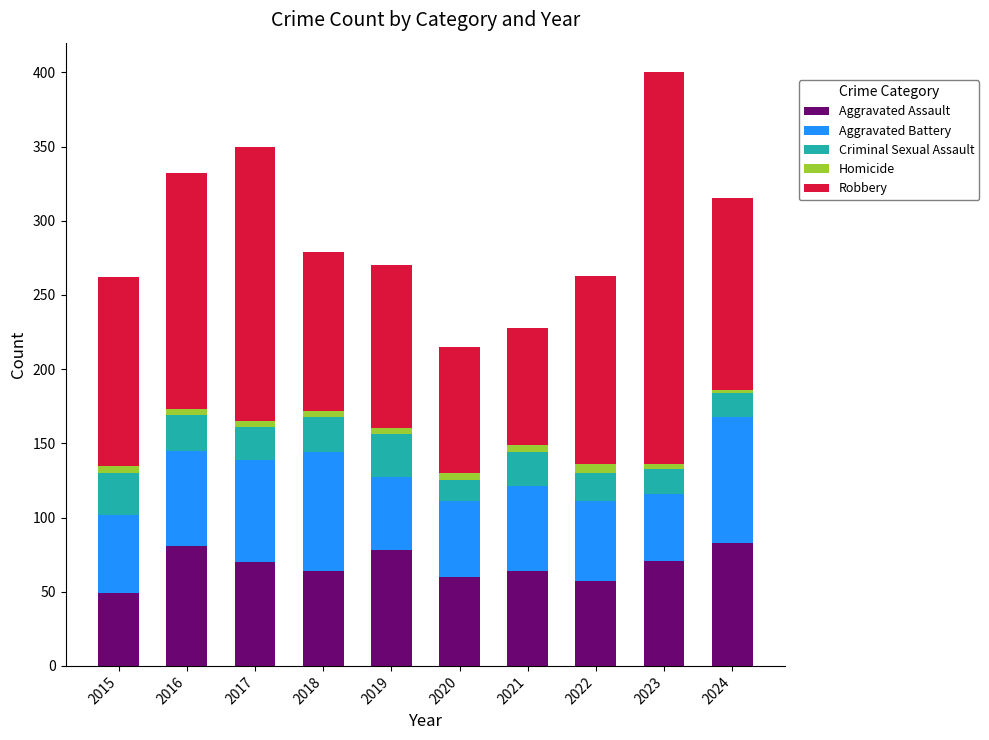

At which category is the sum across all series the highest?

2023